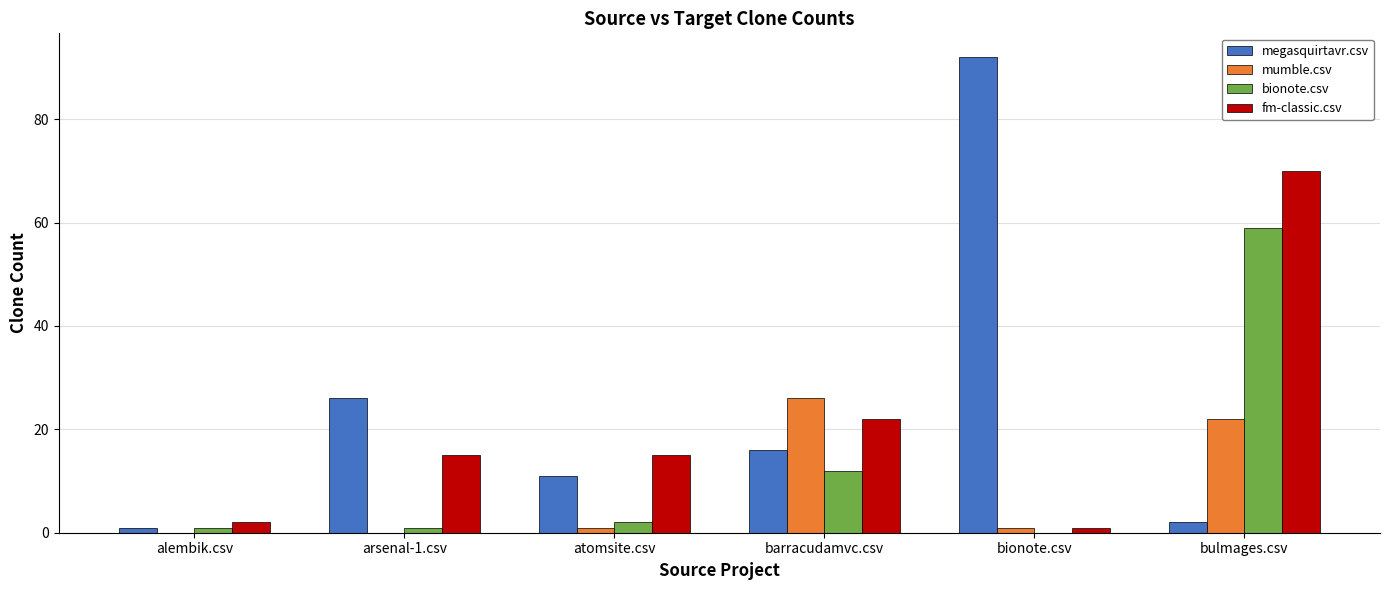

At which category is the sum across all series the highest?

bulmages.csv